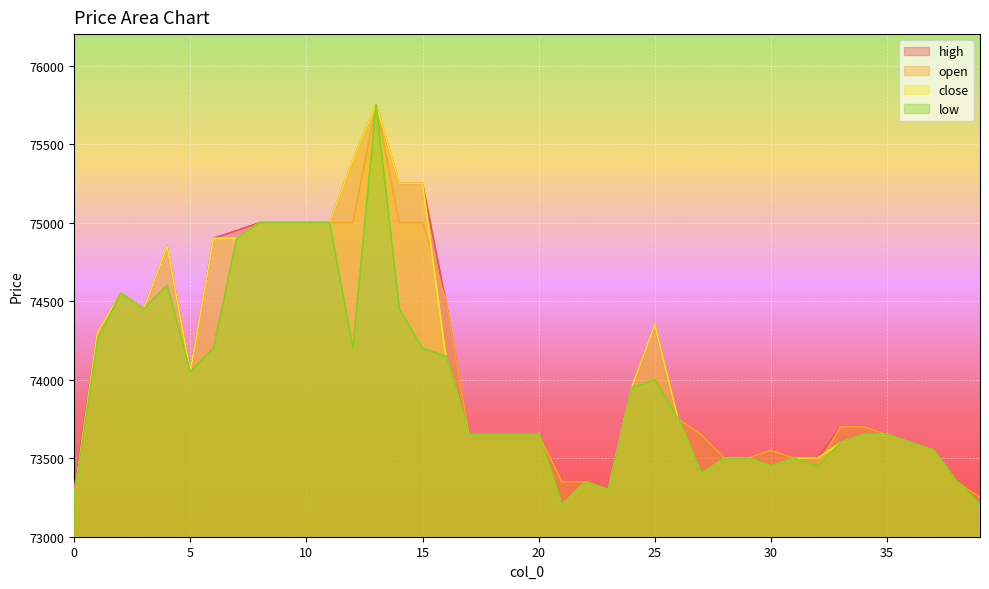

What is the difference between the close values at 7 and 18?

1250